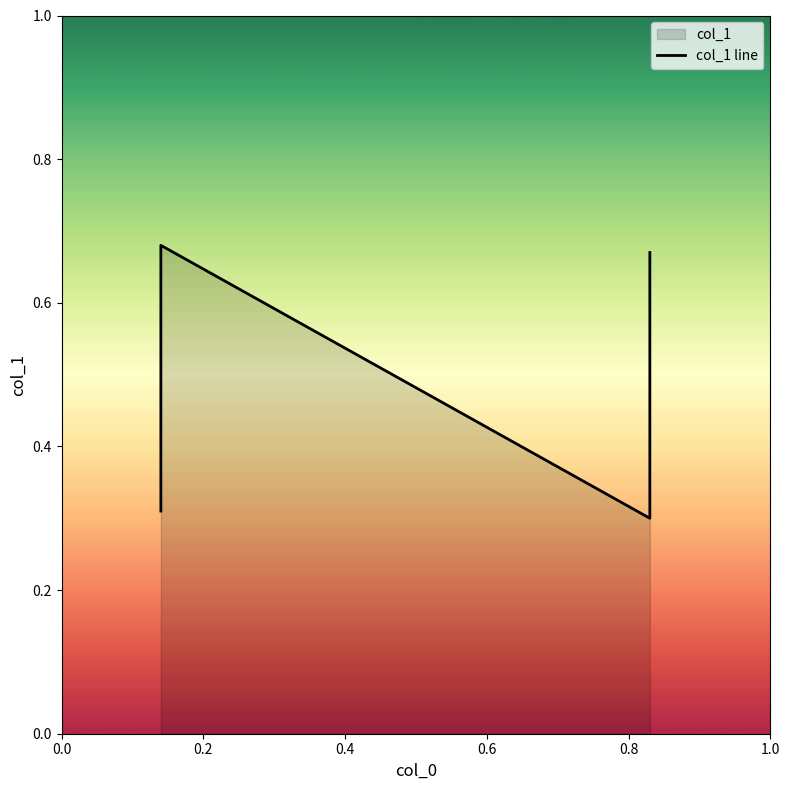

Is it true that the value at 0.6 is 0.4?

False